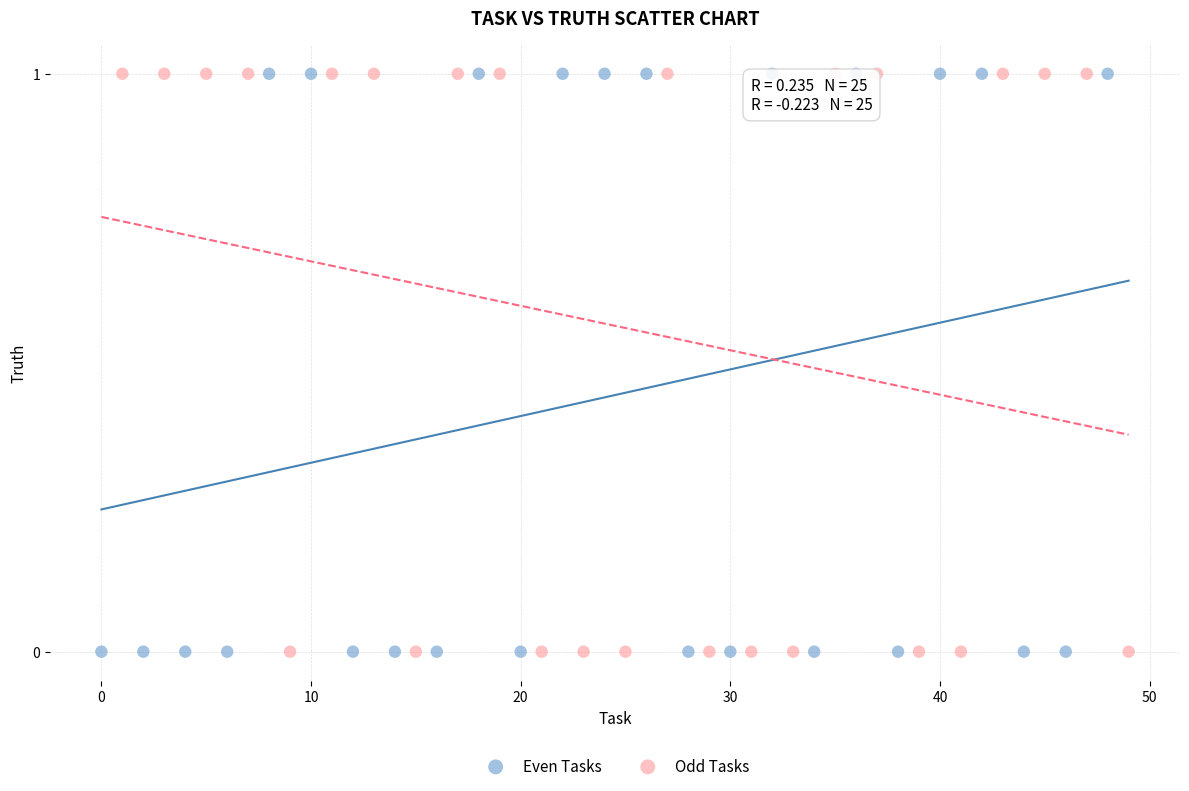

What are all the series names shown in the legend?

Even Tasks, Odd Tasks